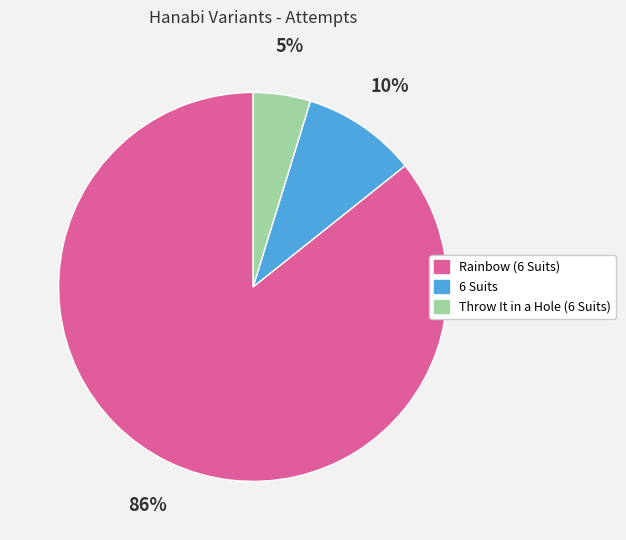

Do Rainbow (6 Suits) and Throw It in a Hole (6 Suits) together represent more than half of the pie?

Yes